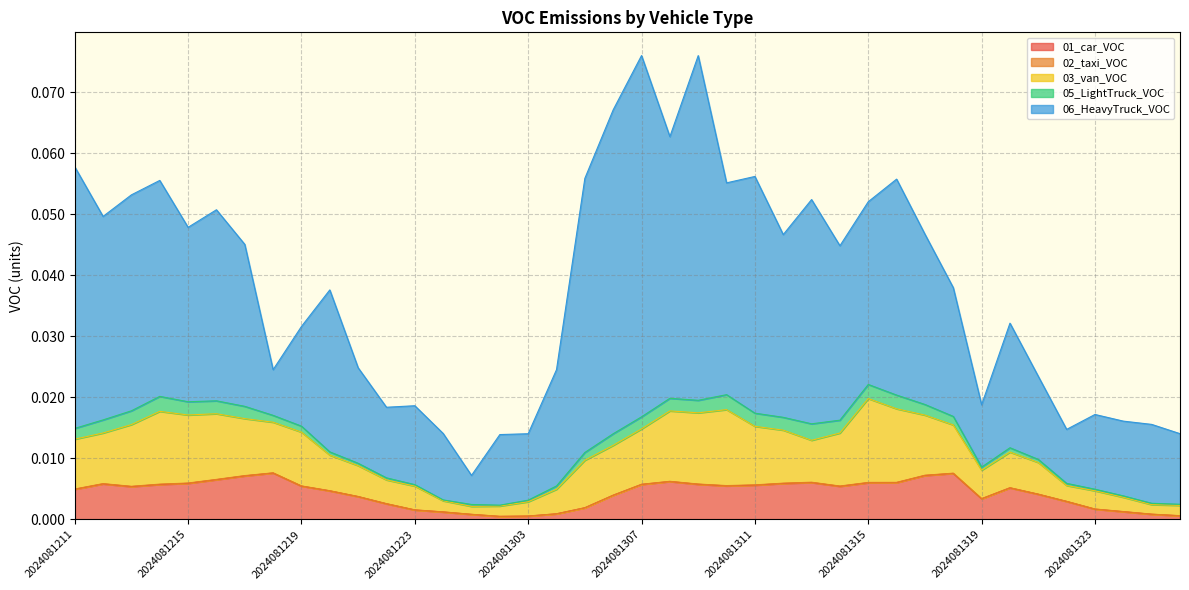

How many interior local peaks does the 05_LightTruck_VOC series have?

7